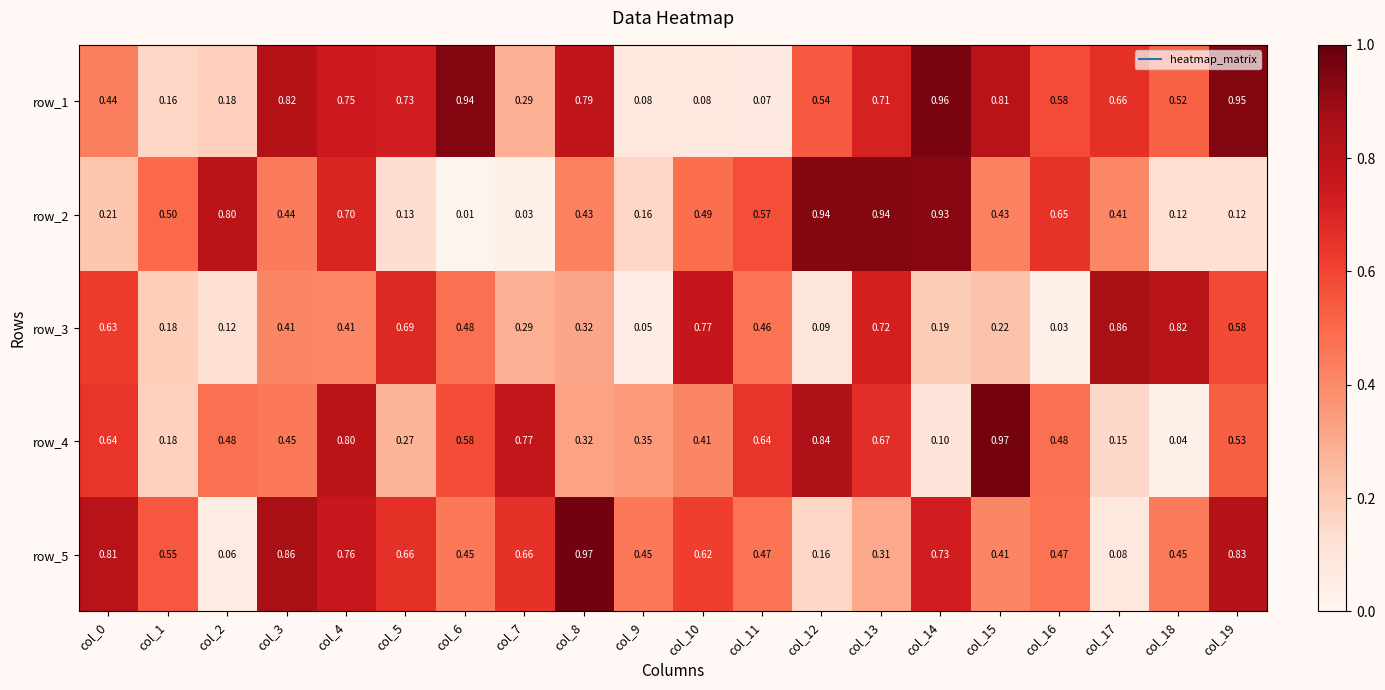

Rank the series at col_16 from highest to lowest value.

row_2, row_1, row_4, row_5, row_3